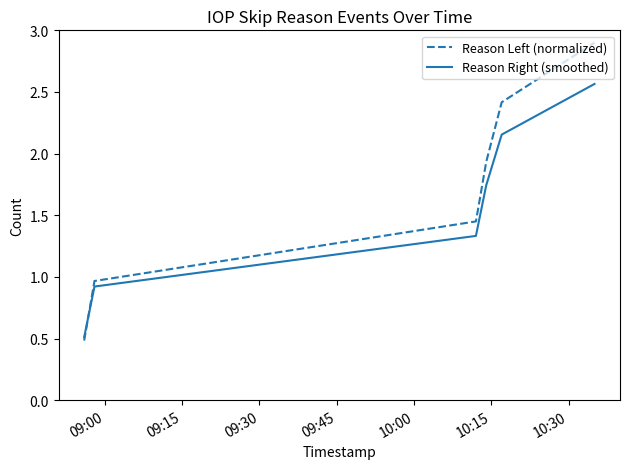

True or false: Reason Left (normalized) and Reason Right (smoothed) intersect in this chart.

True